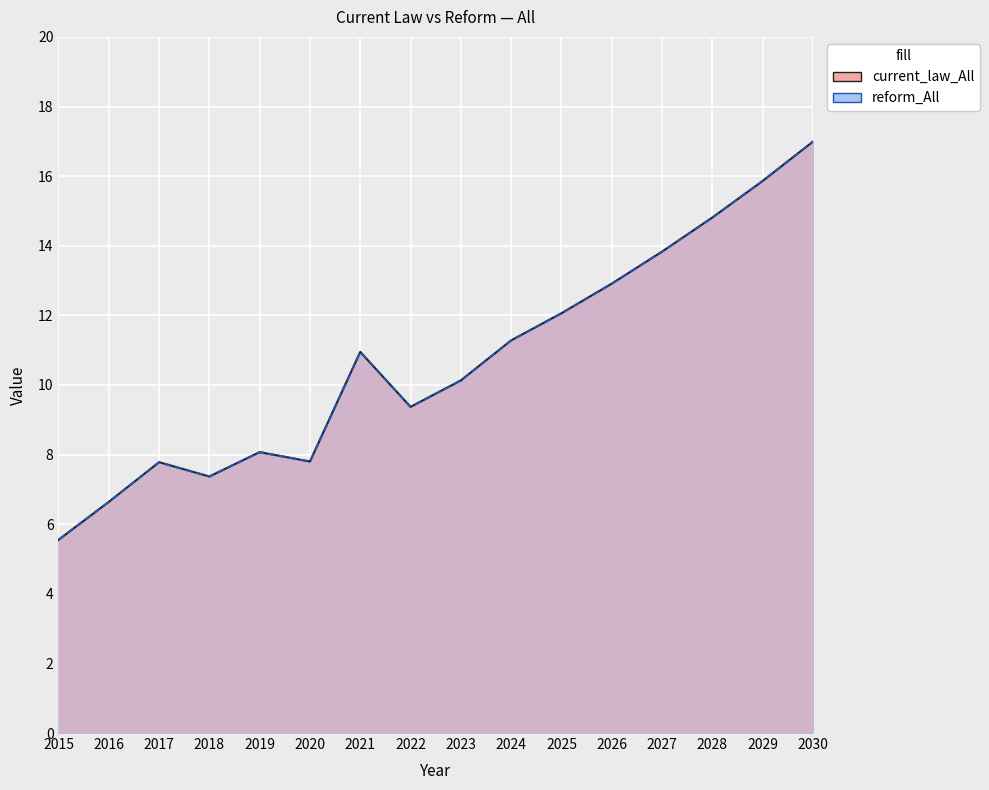

True or false: current_law_All and reform_All intersect in this chart.

False